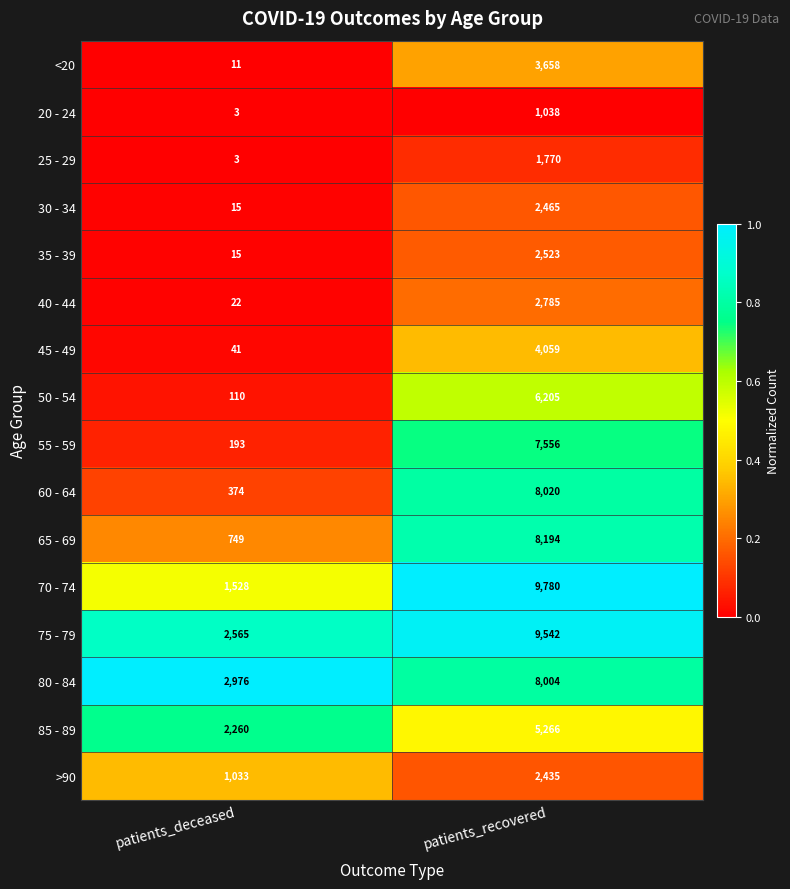

What is the spread (max minus min) of values at patients_deceased?

2973